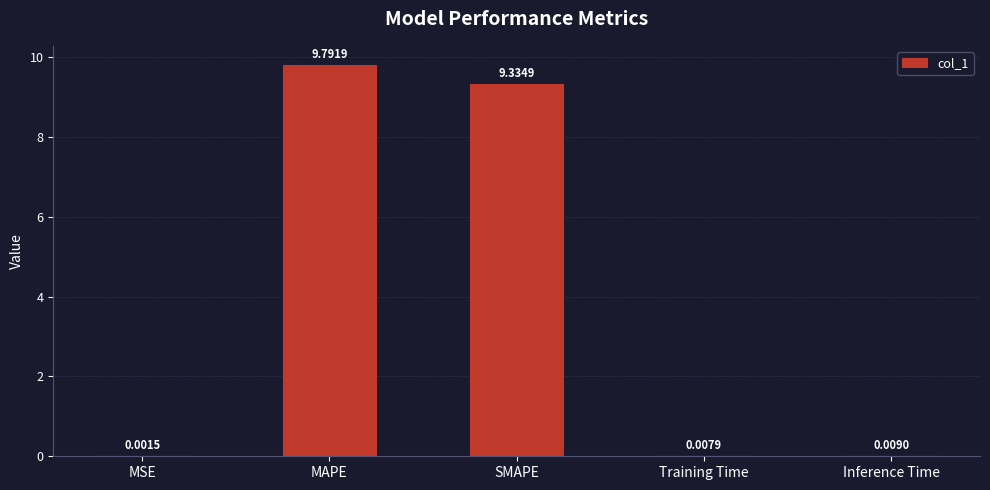

At which category does the chart reach its peak across all series?

MAPE